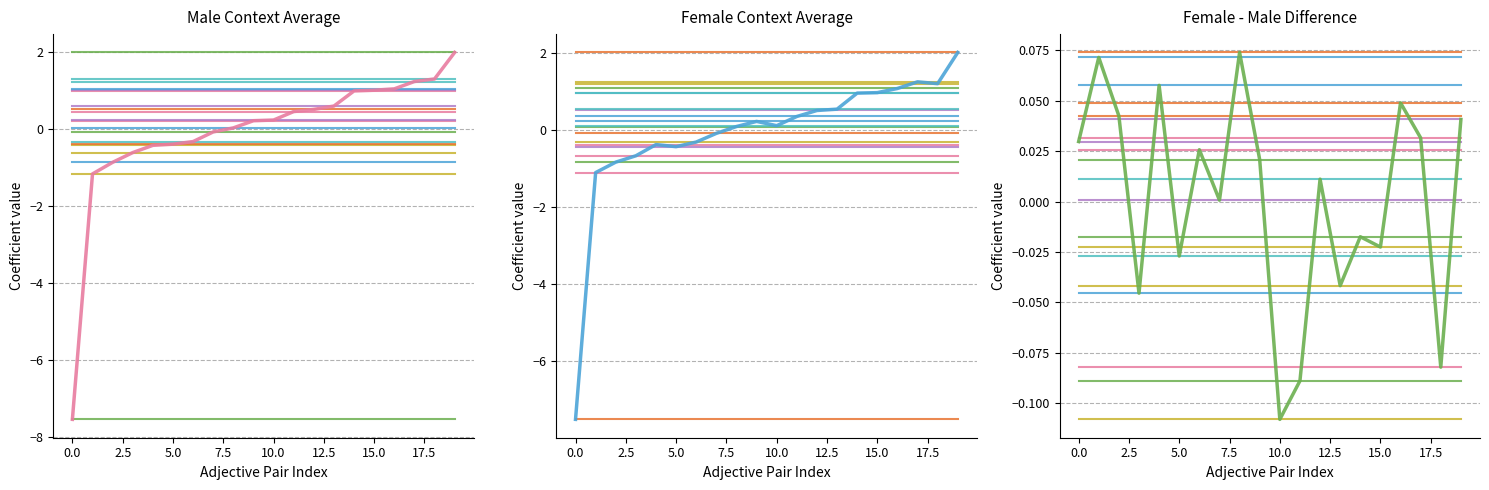

What is the sum of all average_female-male_0 values?

0.6